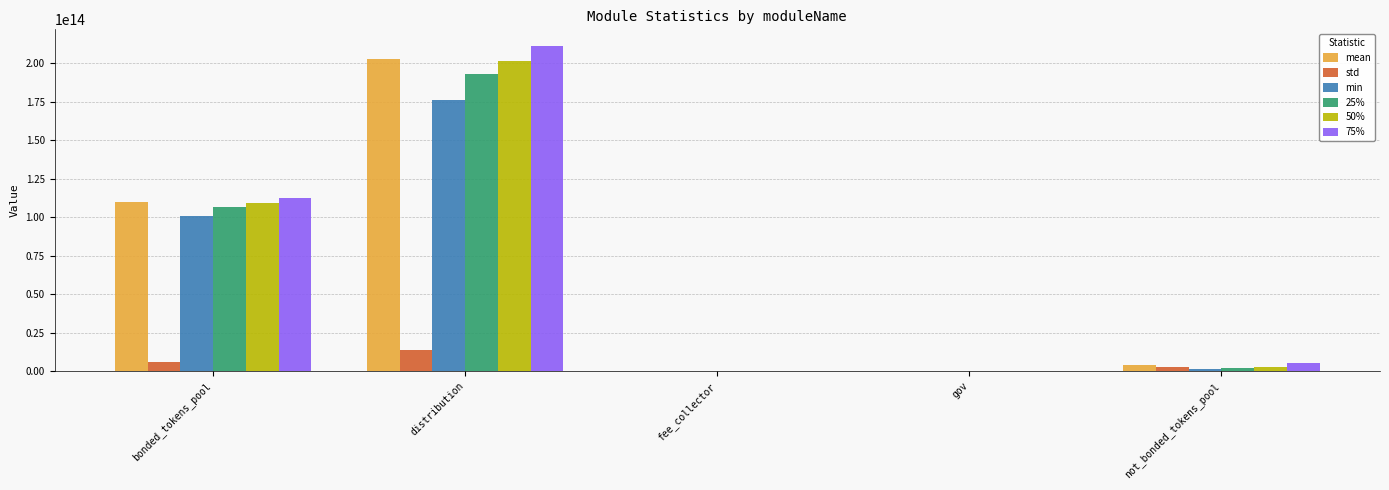

At which category is the sum across all series the highest?

distribution